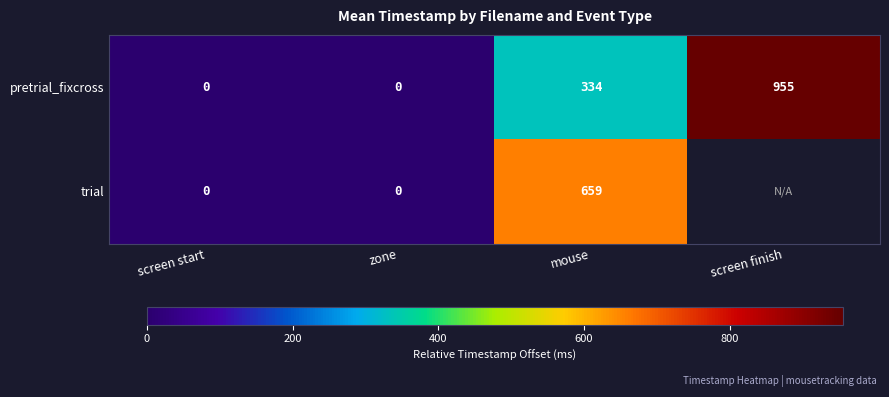

Between mouse and screen finish, which is larger?

screen finish